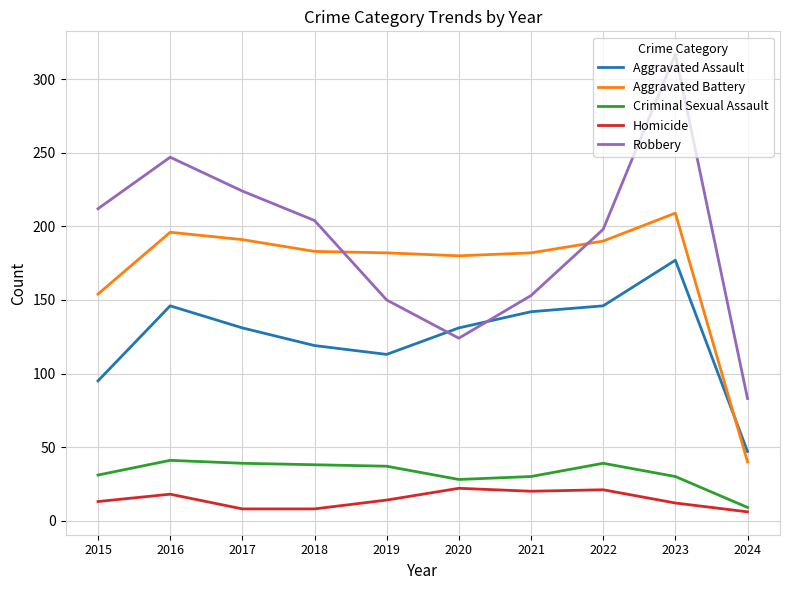

Which series has the widest spread of values?

Robbery